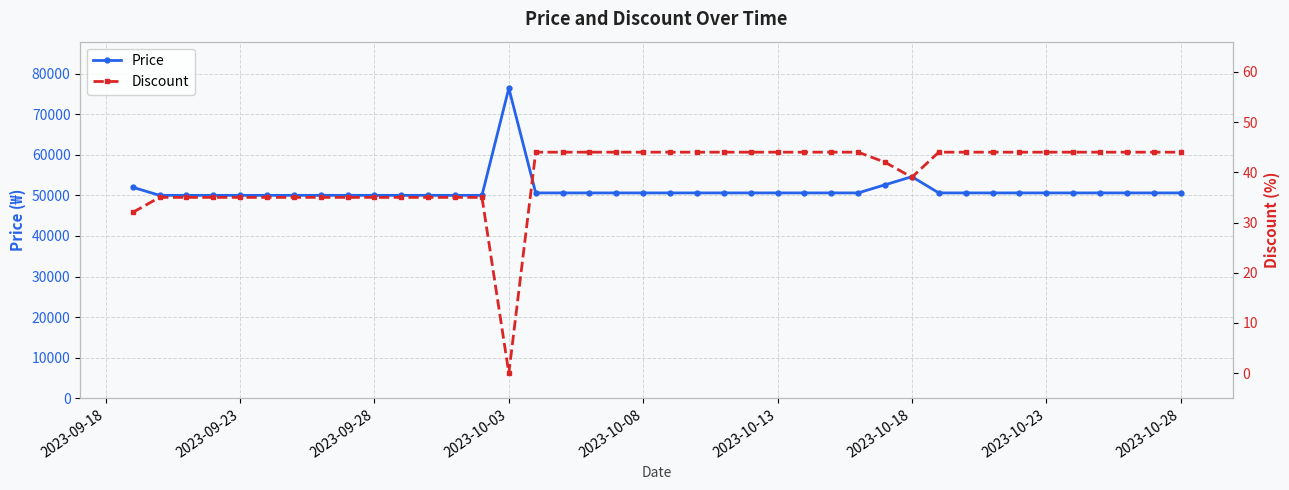

Which category has the lowest value in the Price series?

2023-09-23